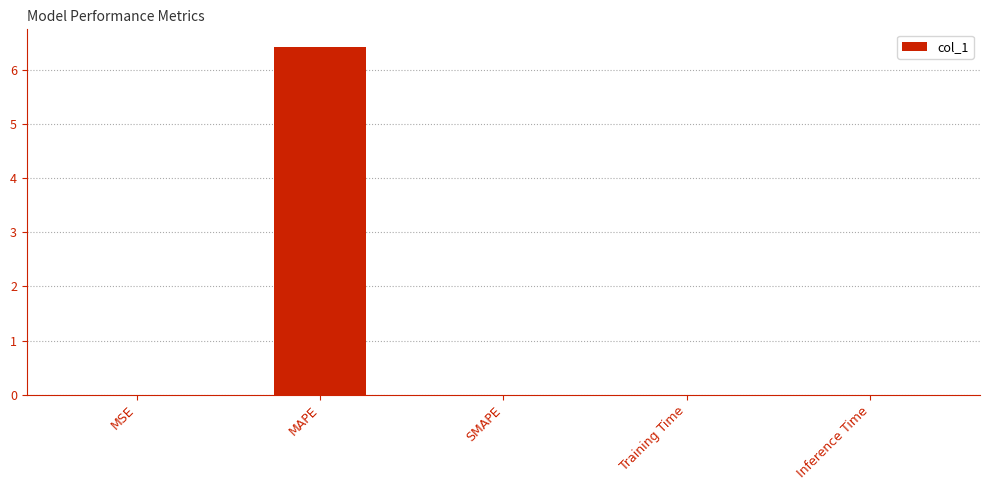

What is the sum of all values?

6.4